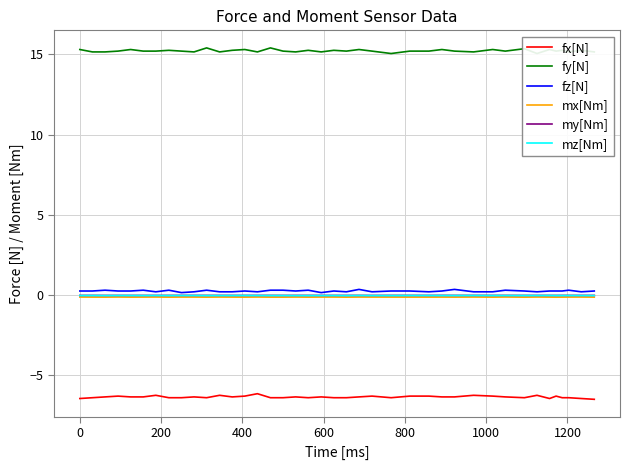

True or false: fx[N] and my[Nm] cross at least once.

False